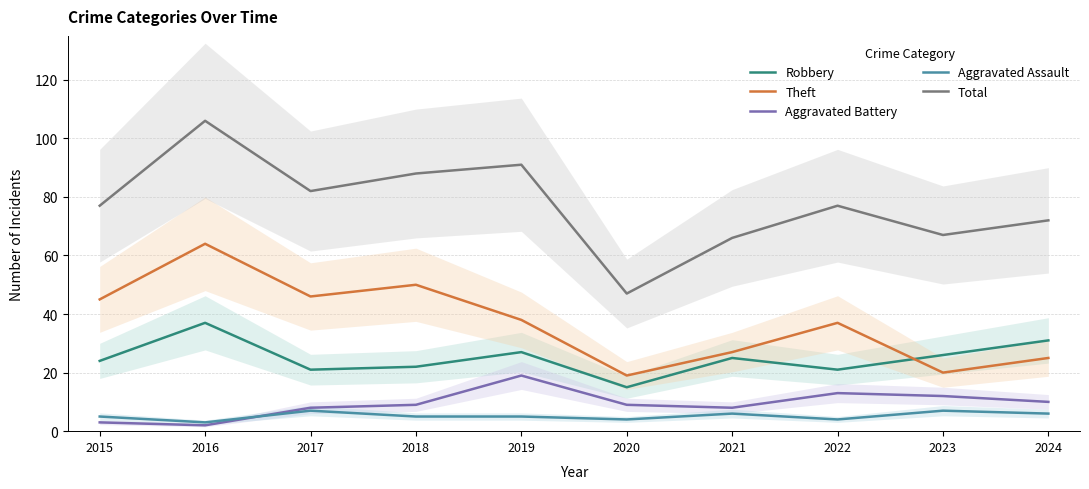

Reading left to right, list all the values displayed in this chart.

Robbery: 2015=24	2016=37	2017=21	2018=22	2019=27	2020=15	2021=25	2022=21	2023=26	2024=31
Theft: 2015=45	2016=64	2017=46	2018=50	2019=38	2020=19	2021=27	2022=37	2023=20	2024=25
Aggravated Battery: 2015=3	2016=2	2017=8	2018=9	2019=19	2020=9	2021=8	2022=13	2023=12	2024=10
Aggravated Assault: 2015=5	2016=3	2017=7	2018=5	2019=5	2020=4	2021=6	2022=4	2023=7	2024=6
Total: 2015=77	2016=106	2017=82	2018=88	2019=91	2020=47	2021=66	2022=77	2023=67	2024=72